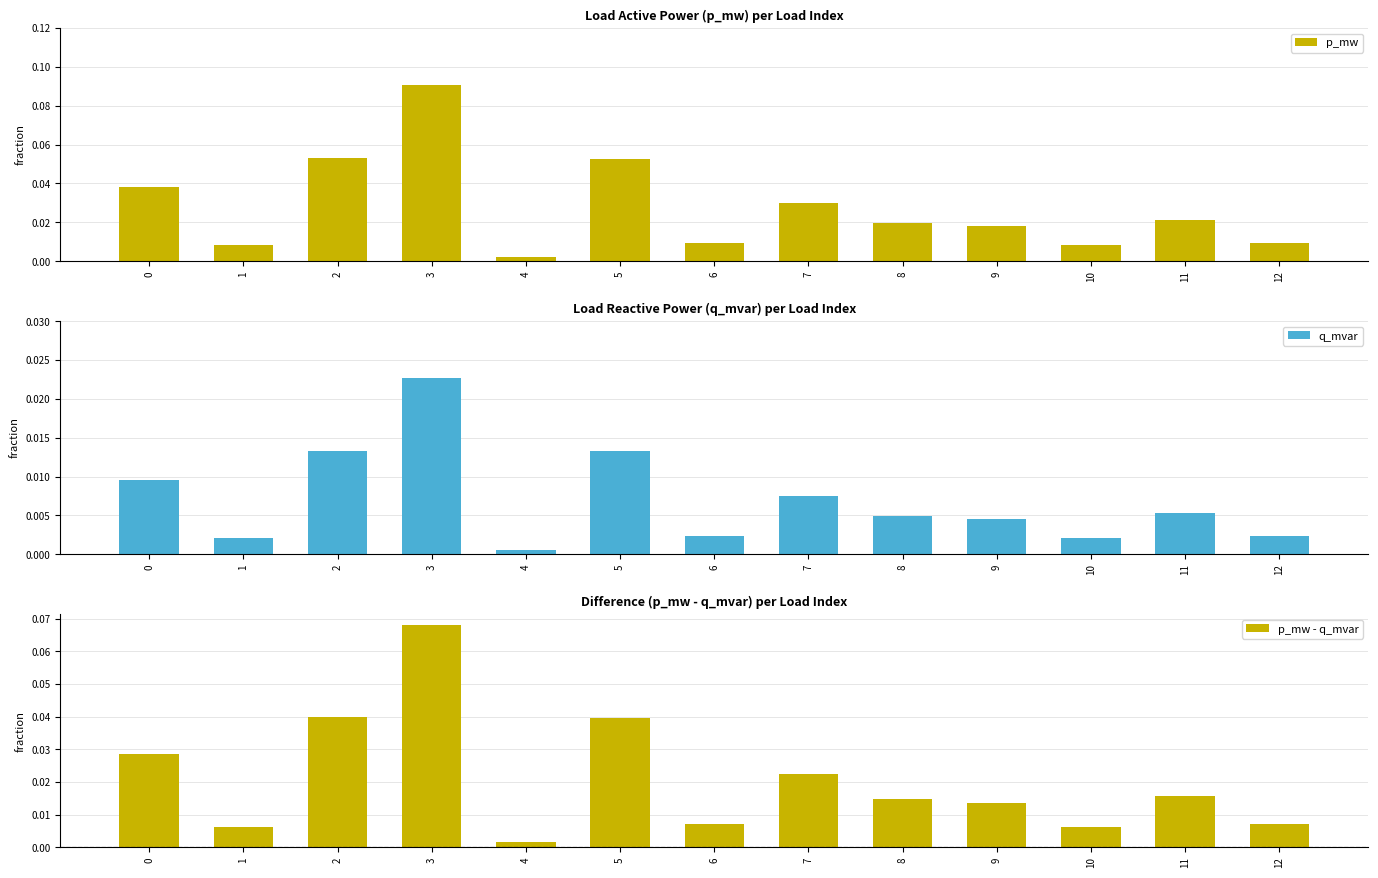

Reading left to right, extract all data points from this chart.

p_mw: 0.0	0.0	0.1	0.1	0.0	0.1	0.0	0.0	0.0	0.0	0.0	0.0	0.0
q_mvar: 0.0	0.0	0.0	0.0	0.0	0.0	0.0	0.0	0.0	0.0	0.0	0.0	0.0